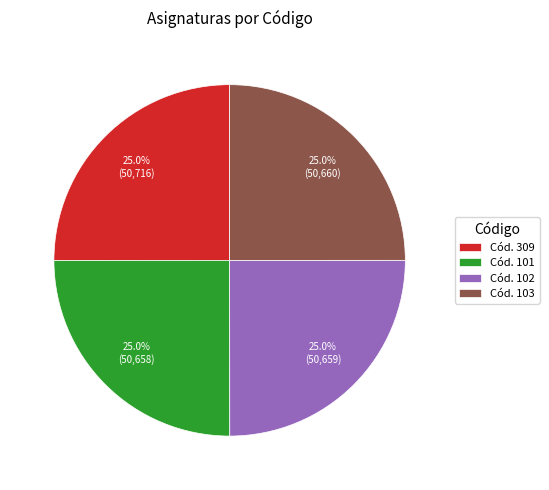

What percentage is NOT represented by Cód. 309?

75.0%